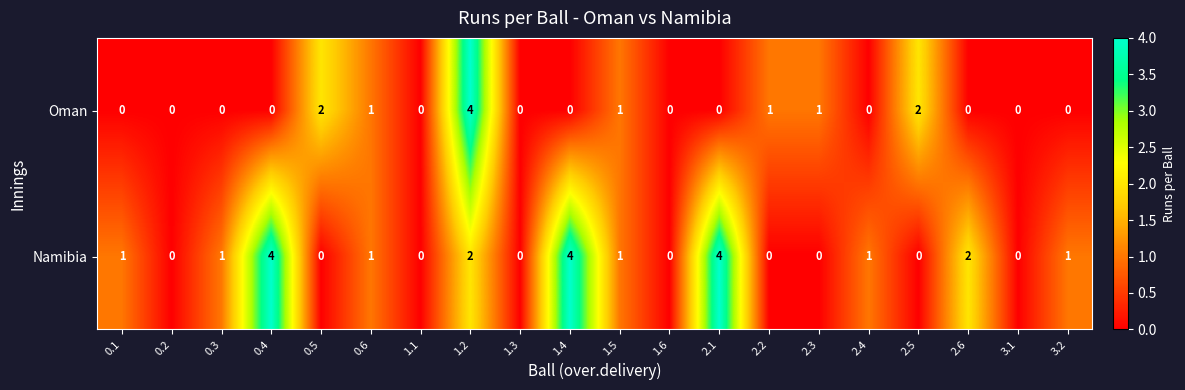

Which series changed the most between 1.1 and 2.4?

Namibia